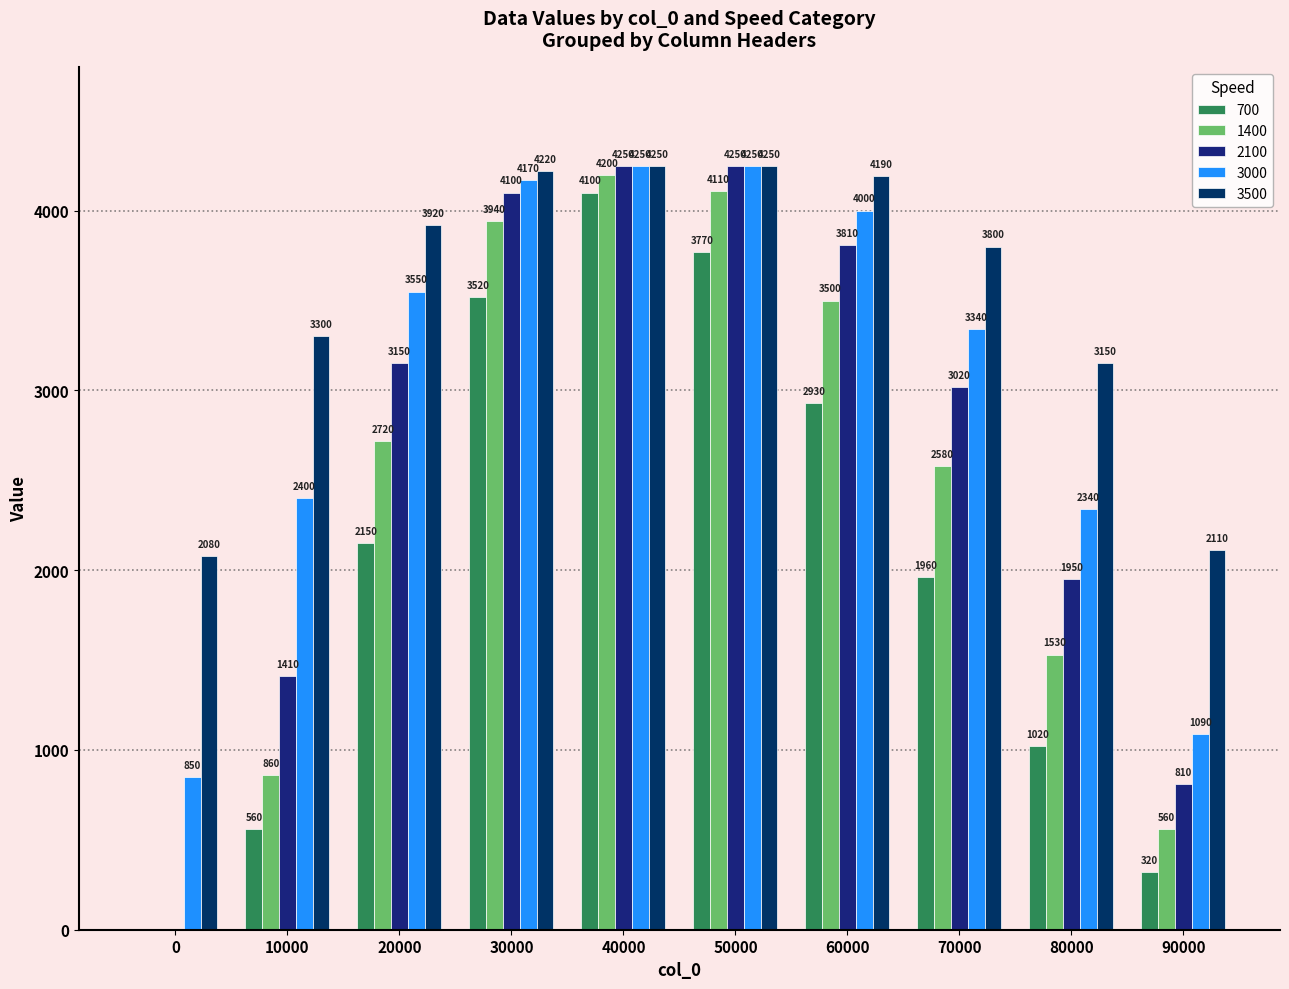

Which series changed the most between 0 and 10000?

3000